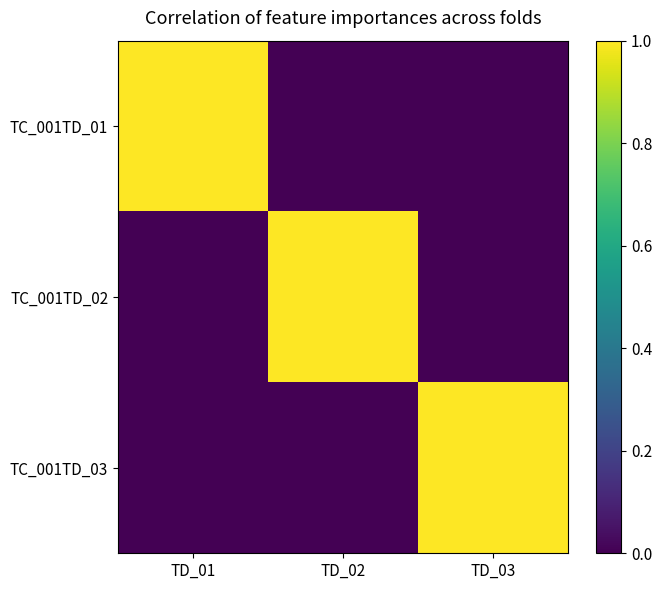

Rank the series at TD_02 from highest to lowest value.

TC_001TD_02, TC_001TD_01, TC_001TD_03